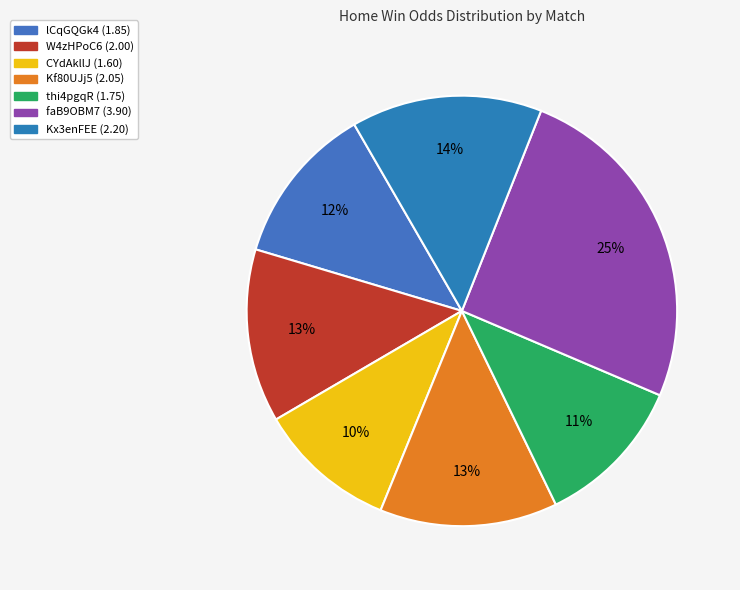

What is the largest slice in the pie chart?

faB9OBM7